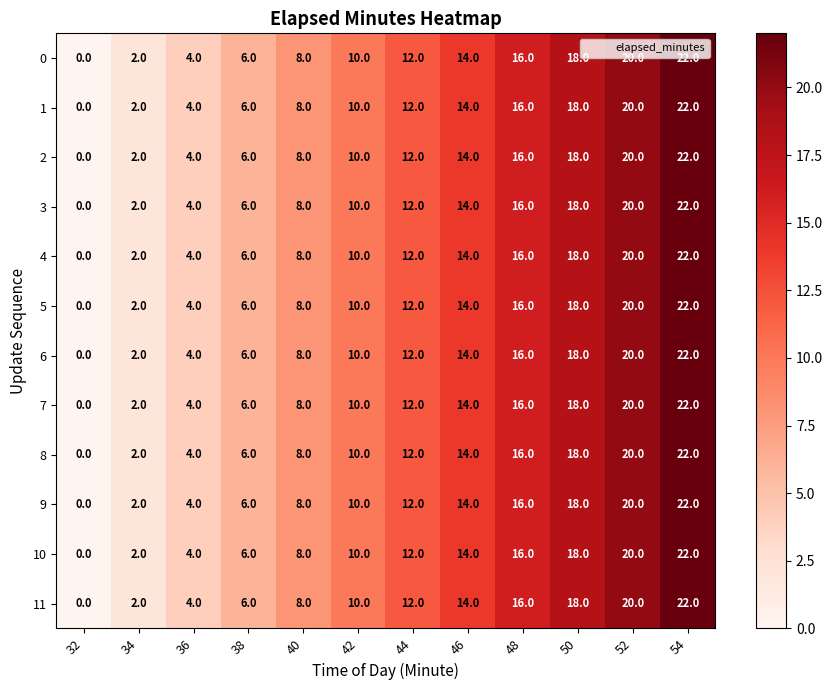

The value of 3 at 36 is 2. True or false?

False